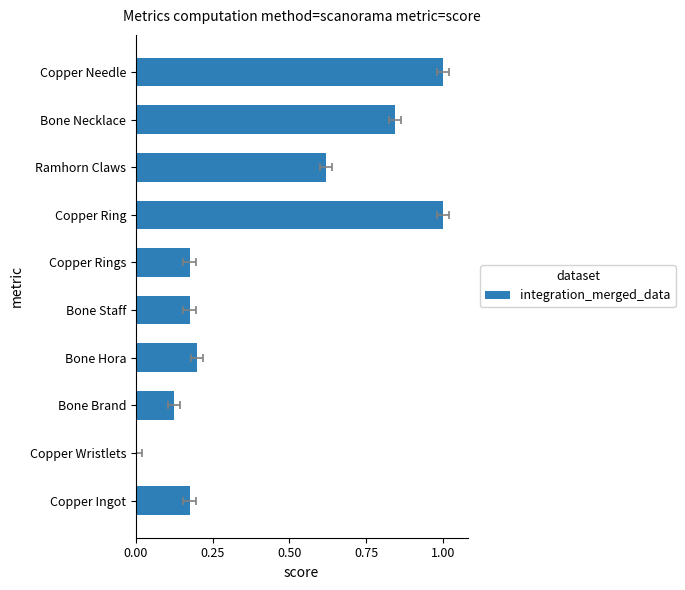

True or false: the data shows 0.3 at Copper Ring.

False